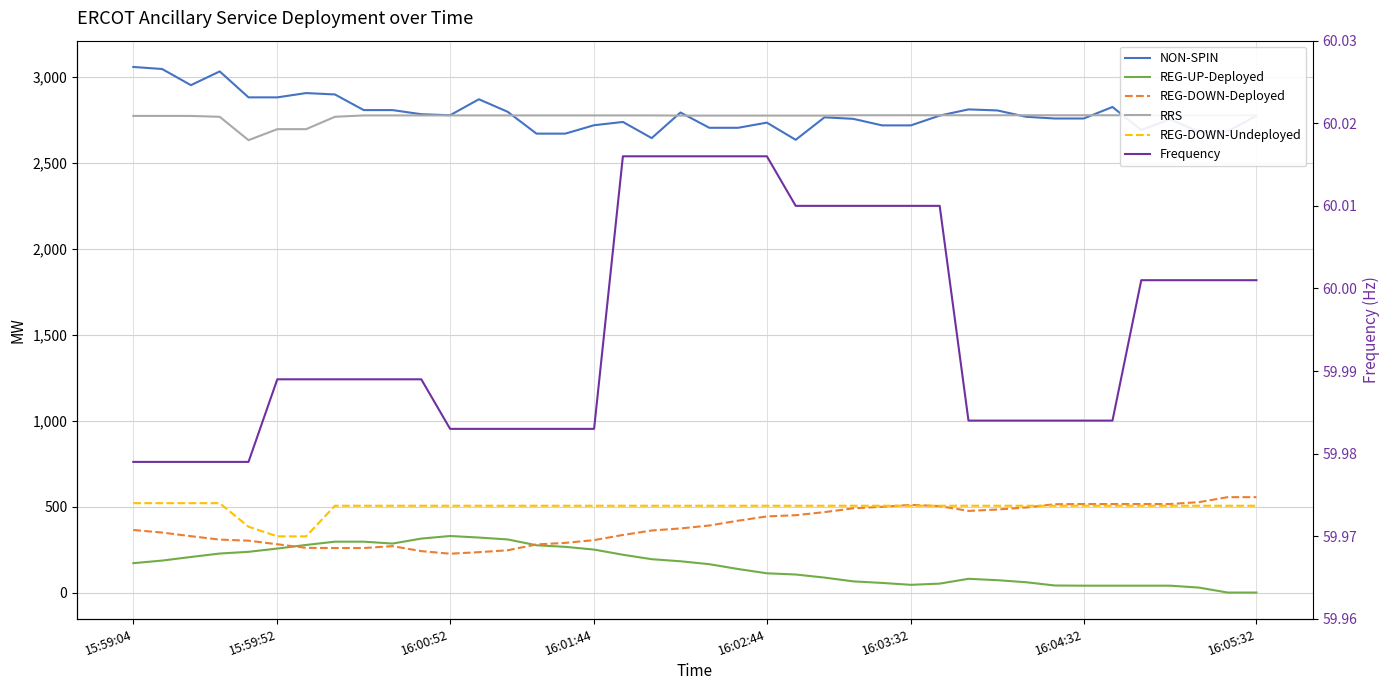

What is the sum of all REG-DOWN-Undeployed values?

19782.0